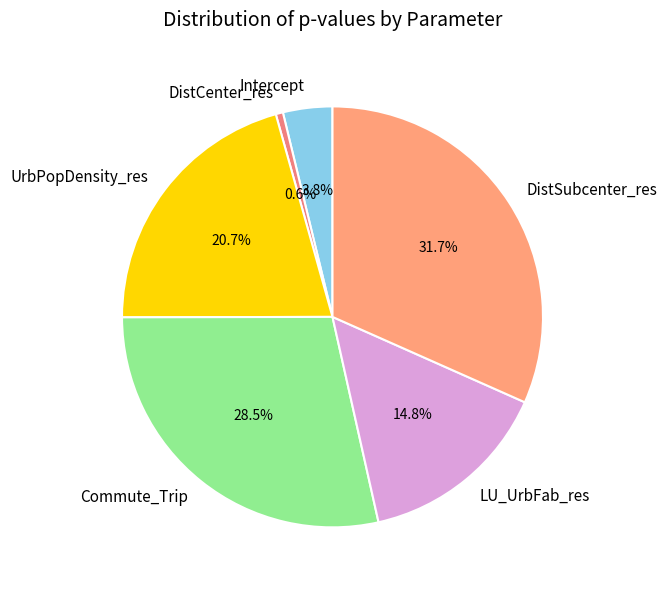

What is the total percentage of DistSubcenter_res and Commute_Trip?

60.1%